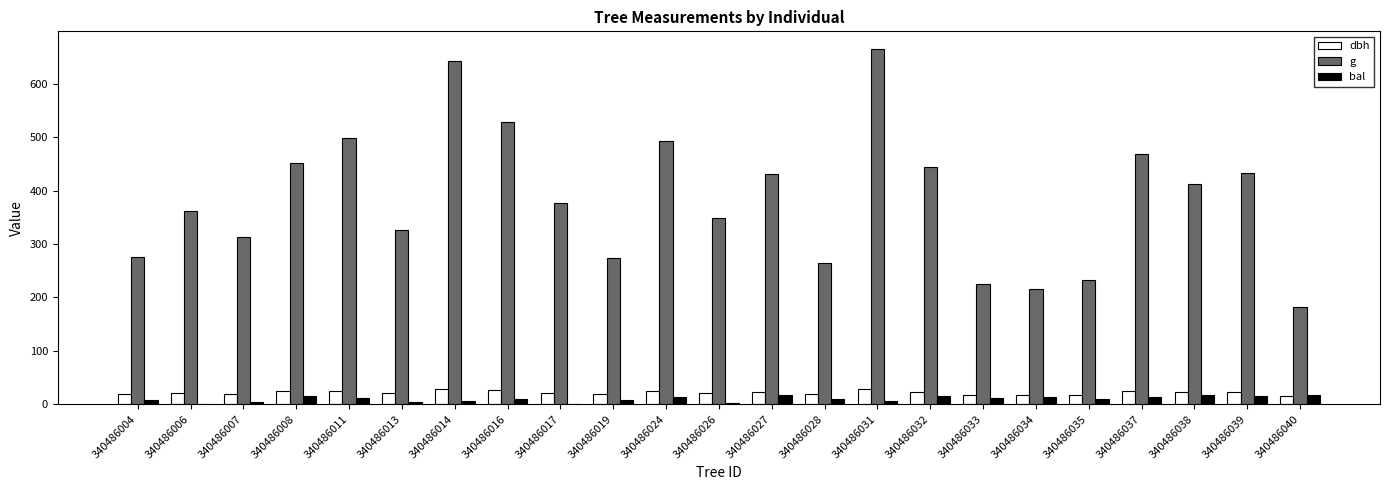

True or false: g has a value of 175.3 at 340486013.

False